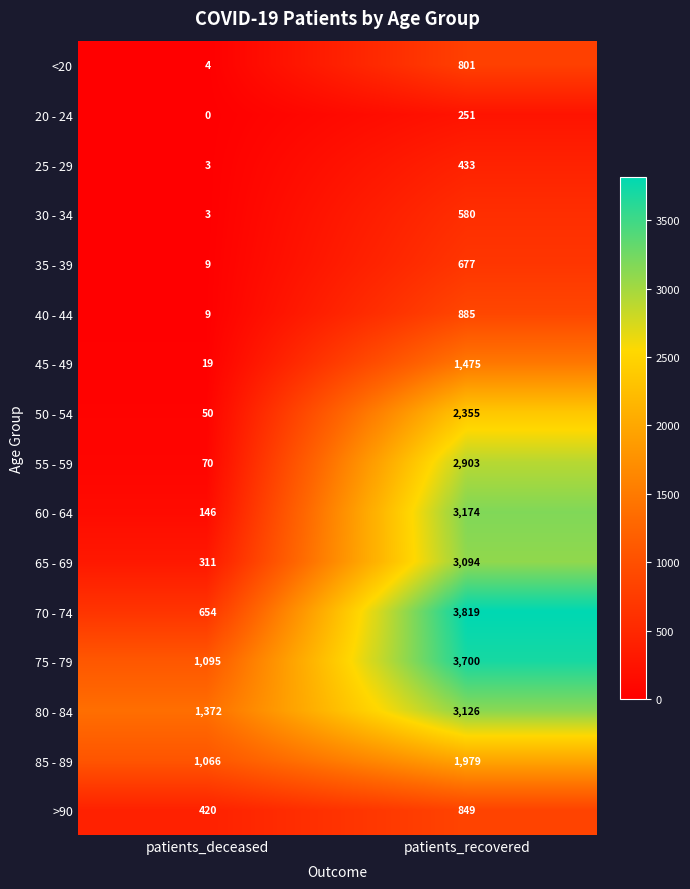

Rank the series at patients_recovered from highest to lowest value.

70 - 74, 75 - 79, 60 - 64, 80 - 84, 65 - 69, 55 - 59, 50 - 54, 85 - 89, 45 - 49, 40 - 44, >90, <20, 35 - 39, 30 - 34, 25 - 29, 20 - 24